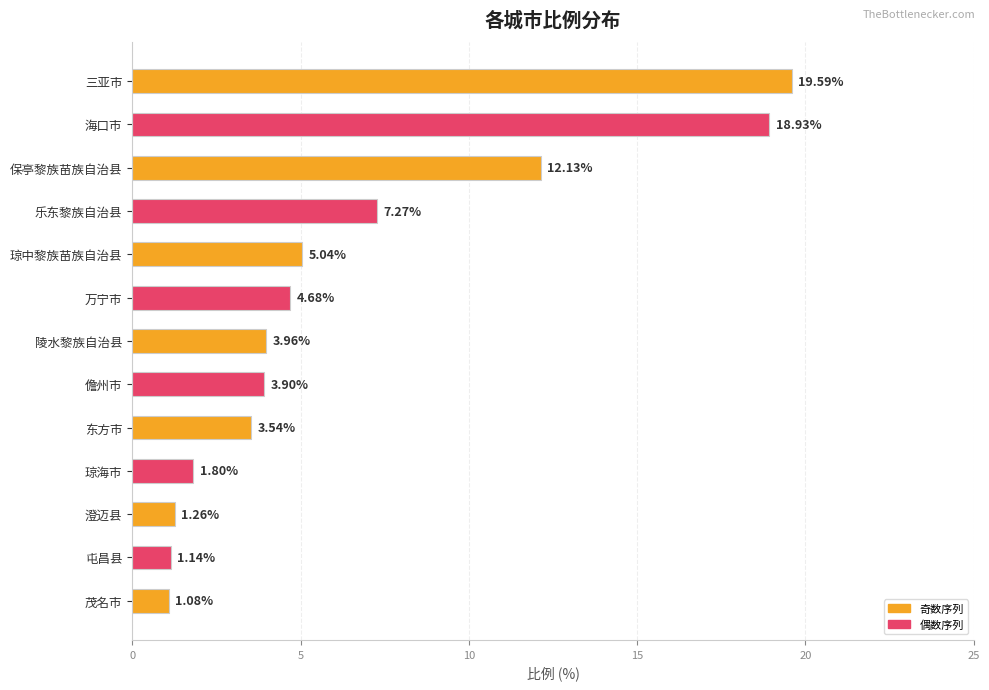

What is the label of the 4th bar from the bottom?

琼海市